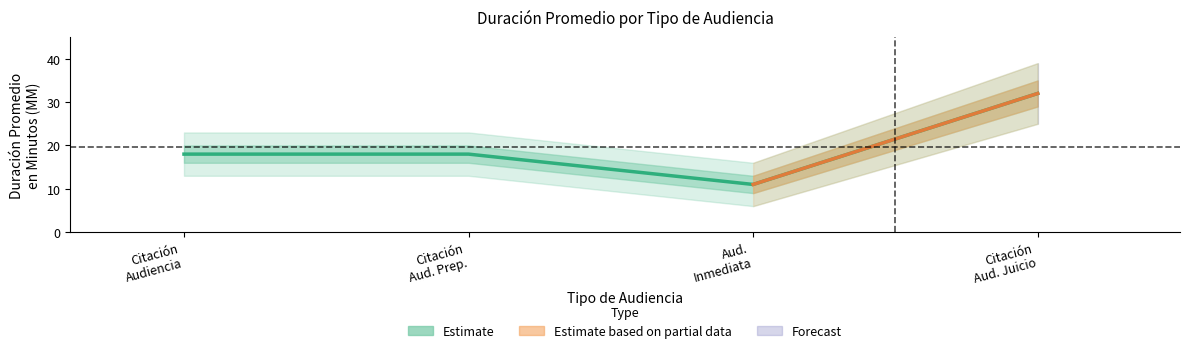

True or false: the data shows 4 at Citación Audiencia.

False